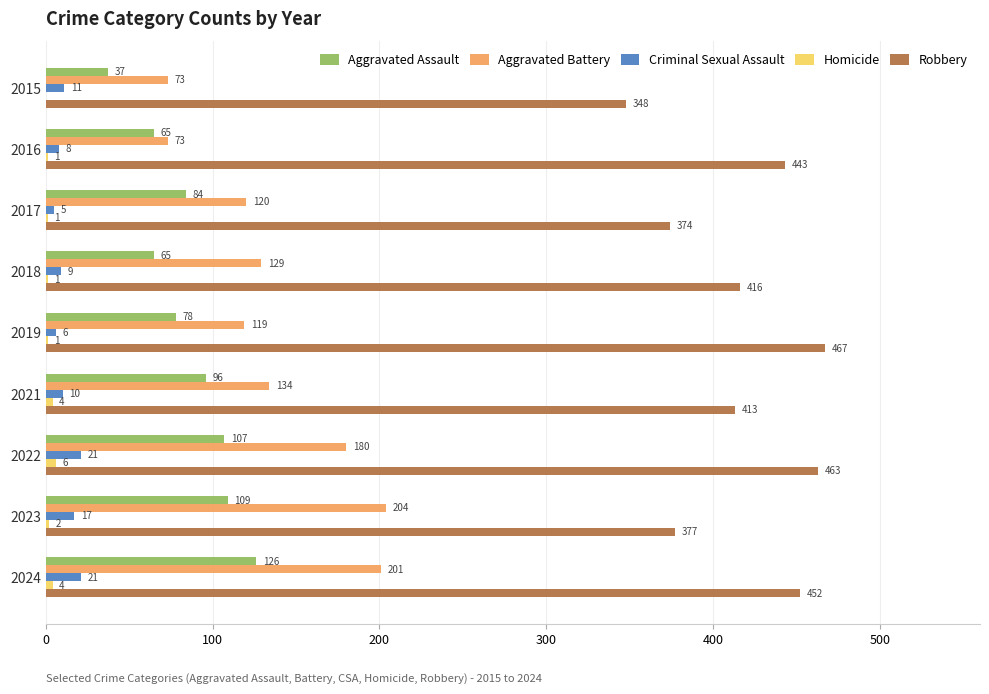

Which series has the largest total across all categories?

Robbery